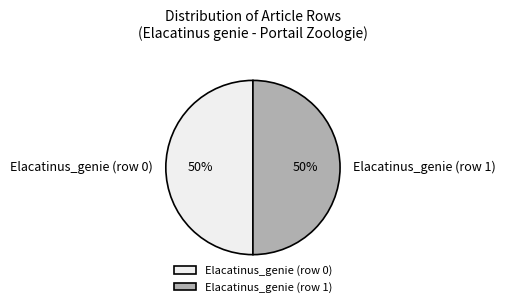

What is the ratio of the value at Elacatinus_genie (row 1) to the value at Elacatinus_genie (row 0)?

1.0